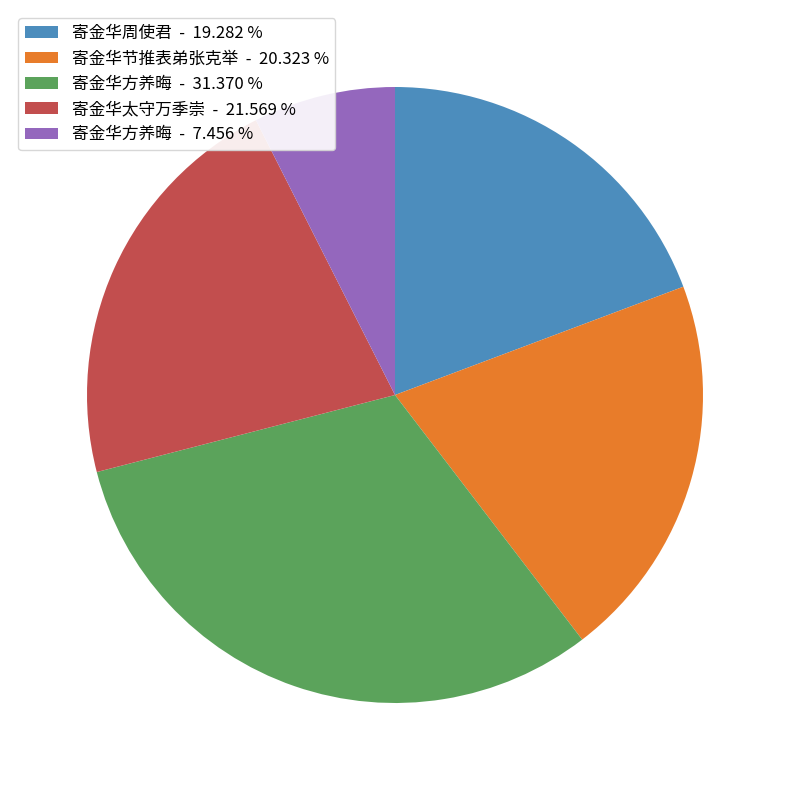

What is the smallest slice in the pie chart?

寄金华方养晦 - 7.456 %